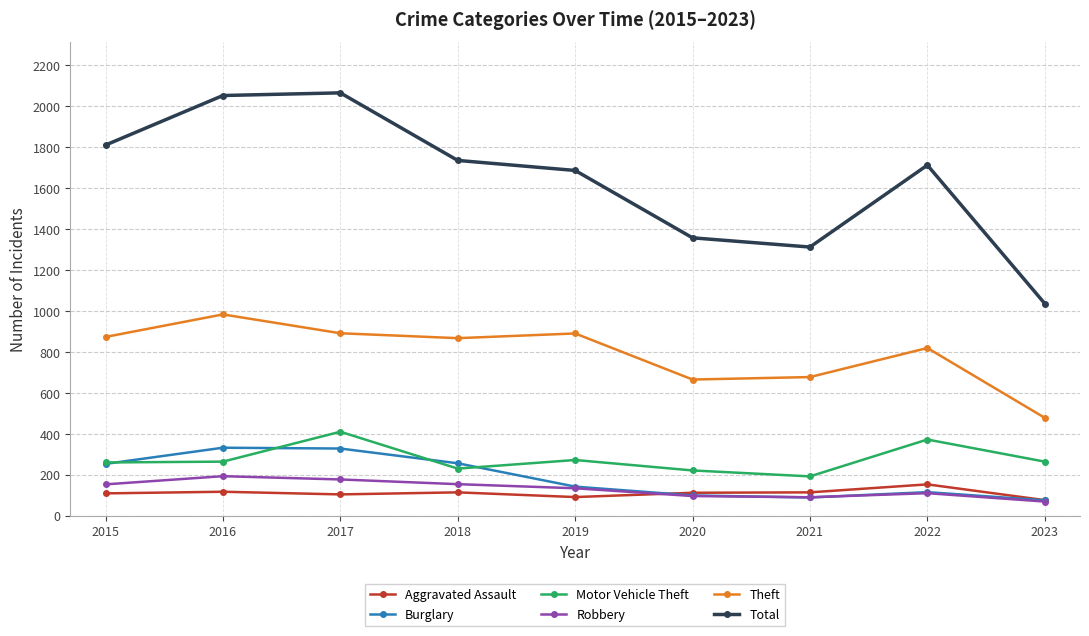

What is the total value across all series at 2023?

2004